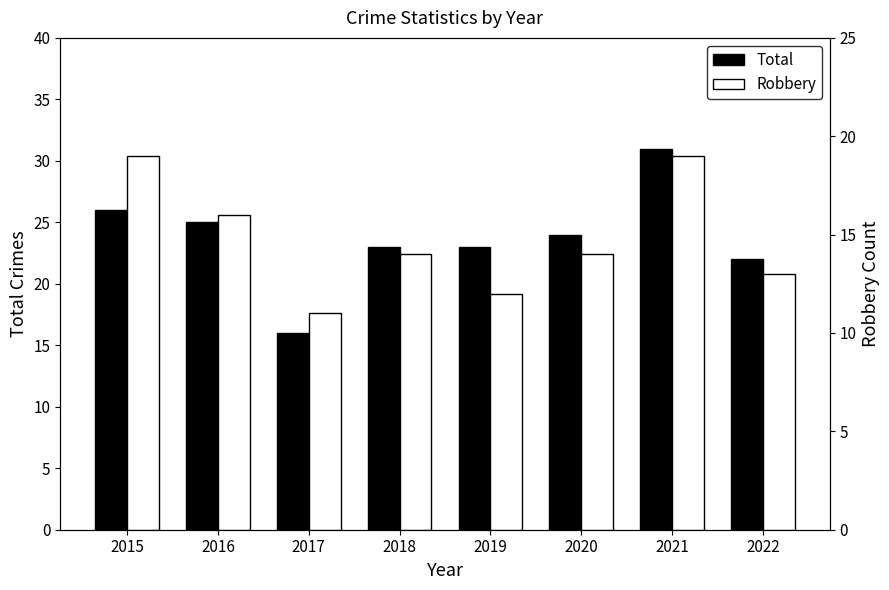

What value does the Total series have at 2020?

24